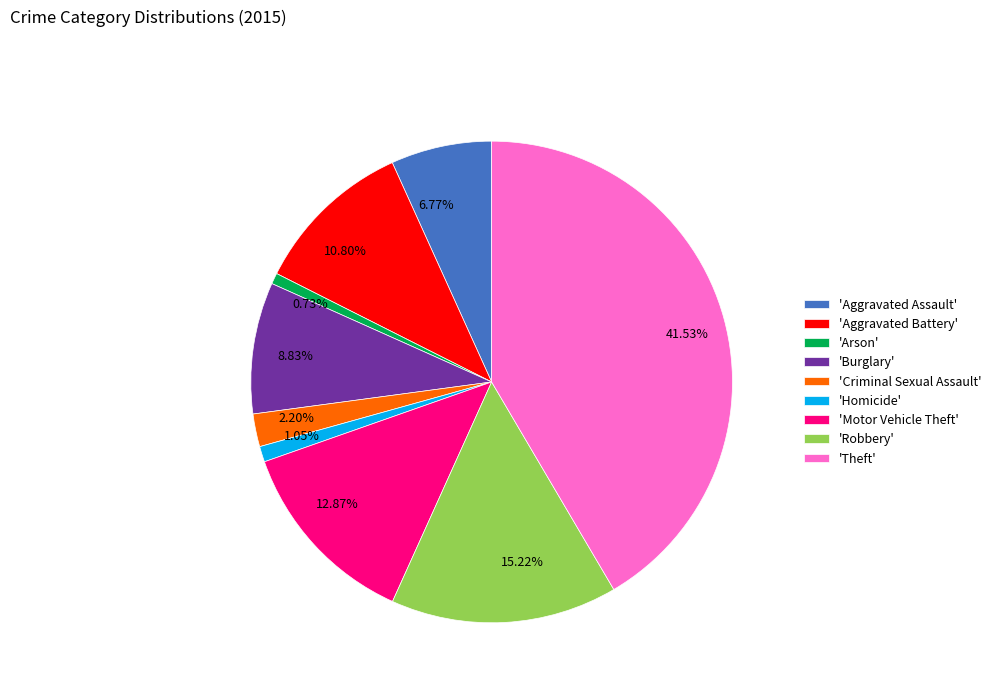

Between 15.22% and 6.77%, which is larger?

15.22%